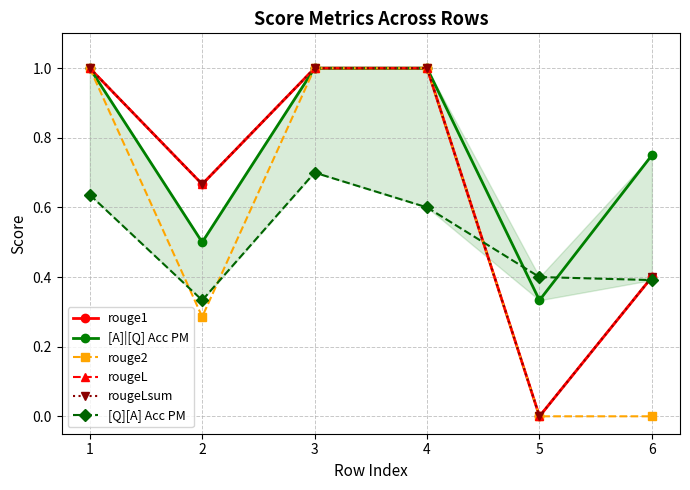

Is this an area chart (filled region under the line)?

No